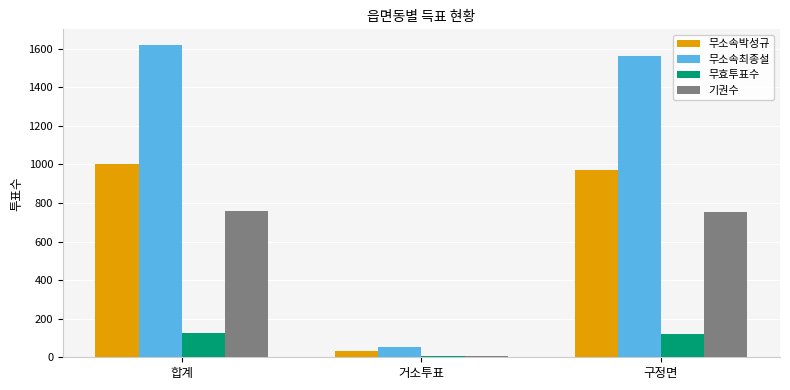

What is the difference between the highest and lowest values at 합계?

1492